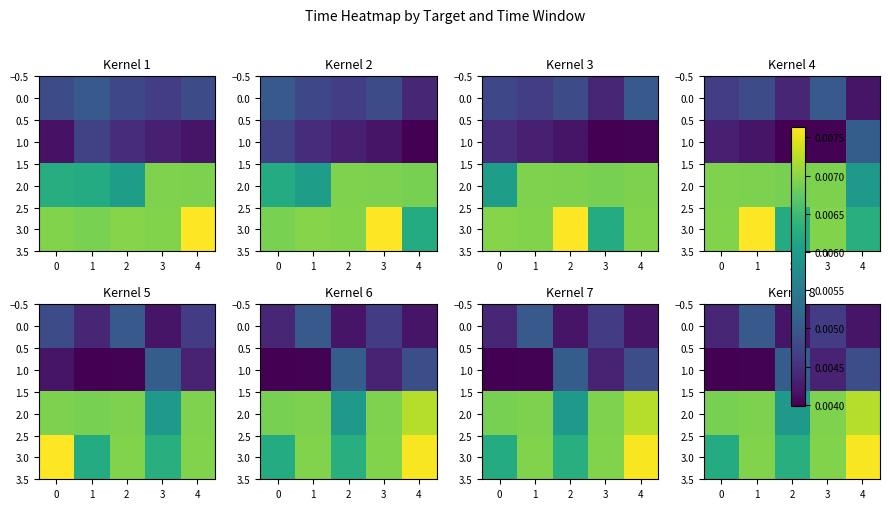

Is it true that 0.0 equals 0.0 at 3?

False